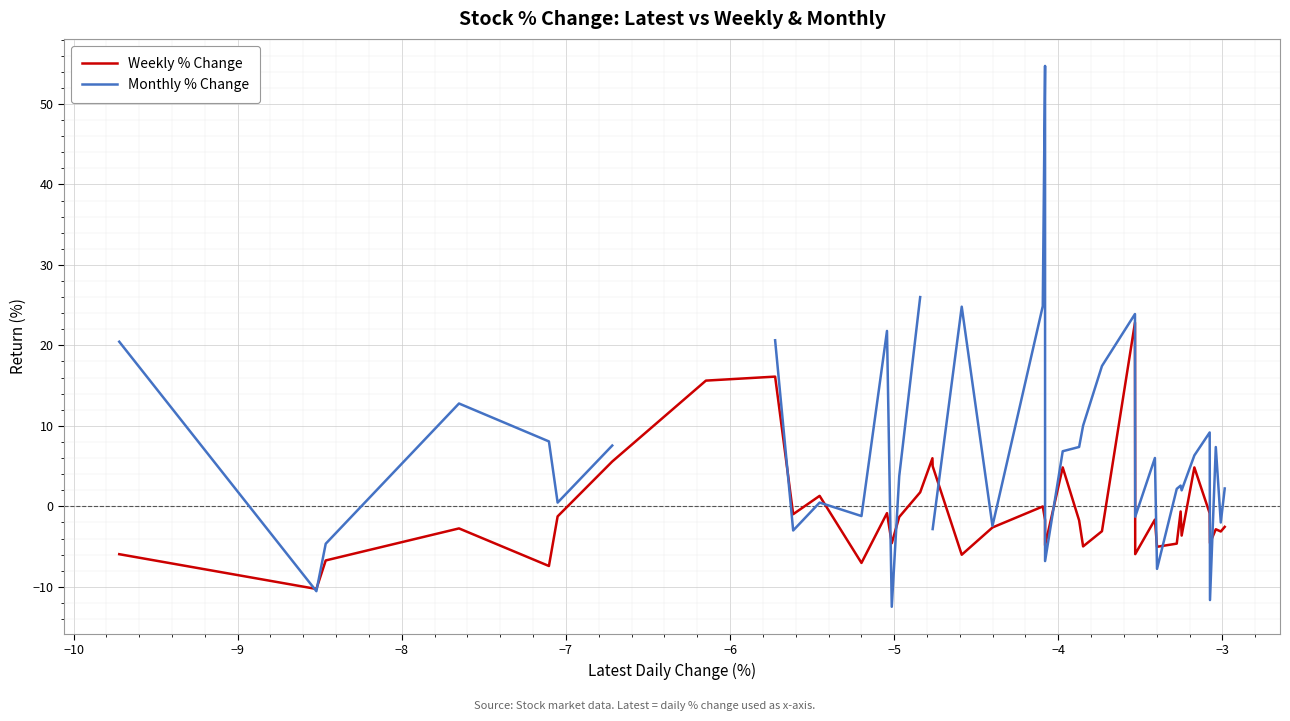

What is the minimum value for Weekly % Change?

-10.3